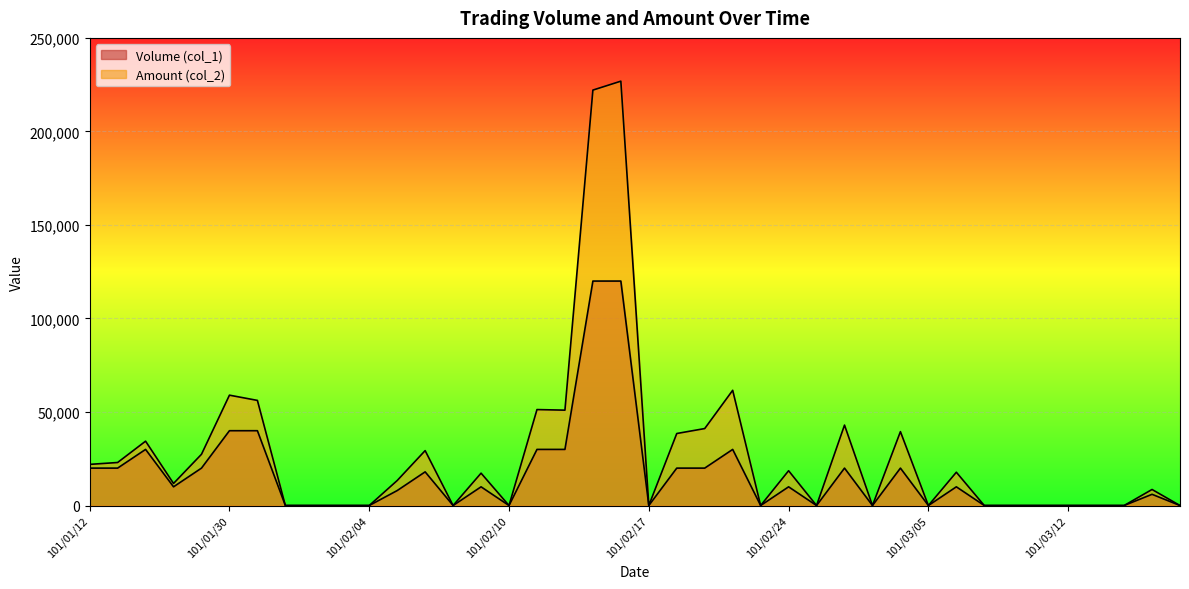

At how many categories does at least one series exceed 189286?

2